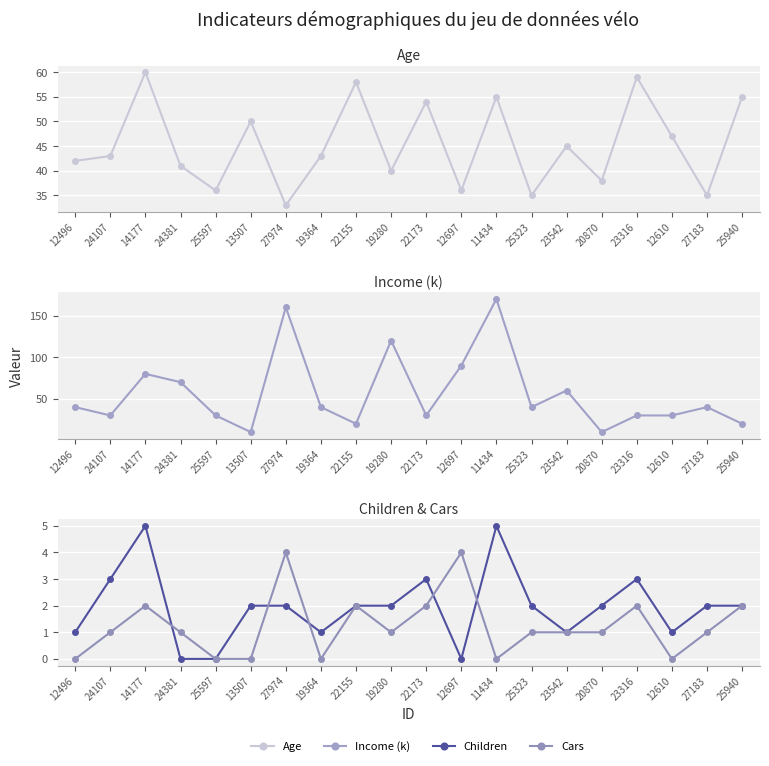

Which series has the largest range (max minus min)?

Income (k)